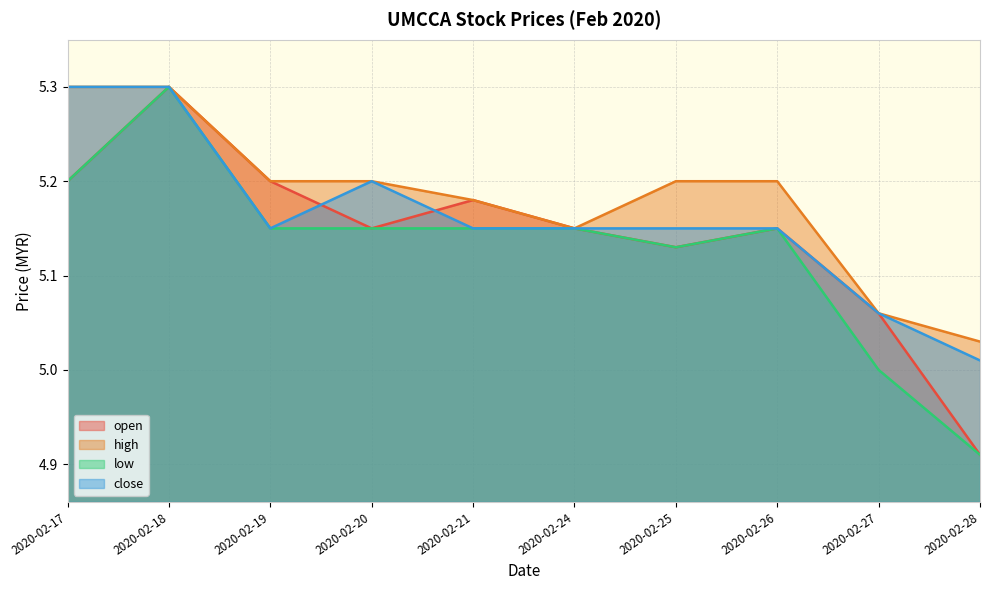

What is the minimum value for low?

4.9